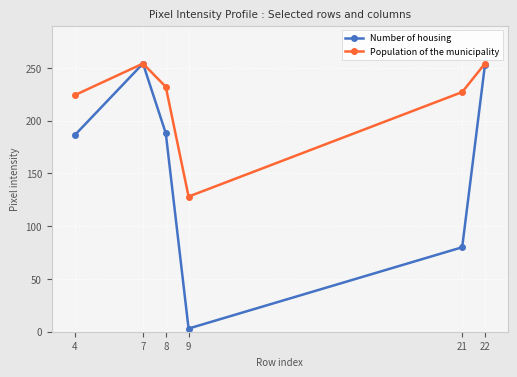

What is the difference between the maximum and minimum values in the Number of housing series?

251